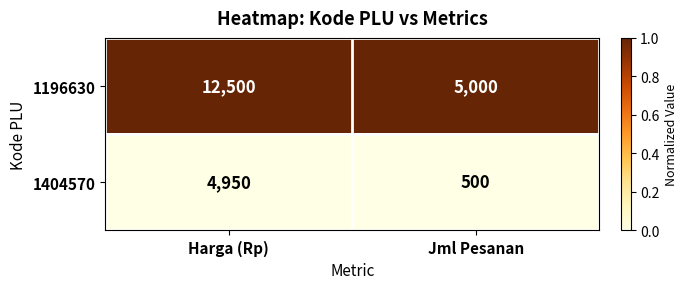

At which category is the sum across all series the highest?

Harga (Rp)